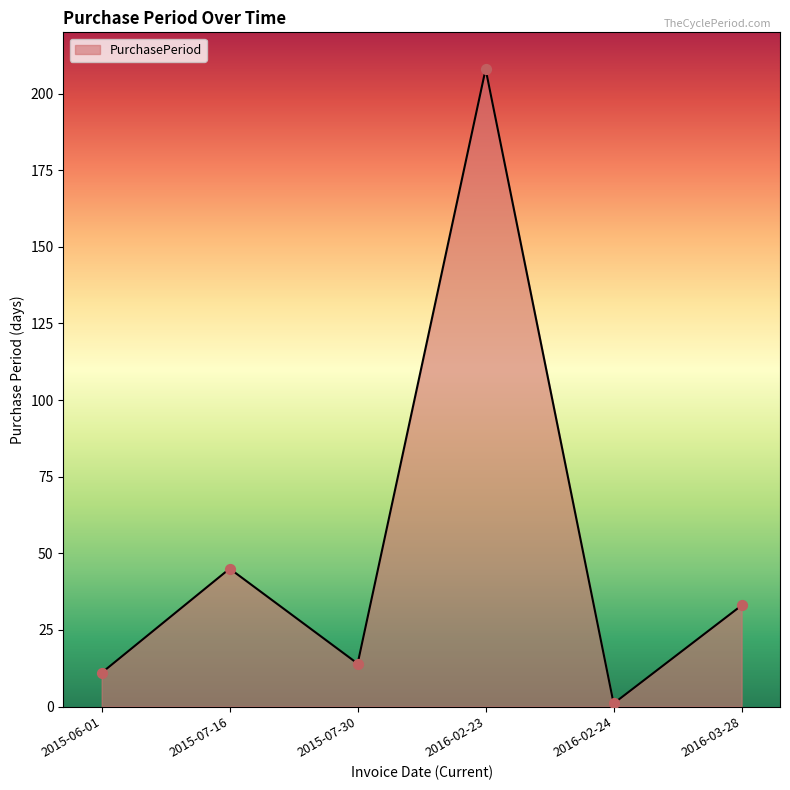

Which has a higher value, 2016-02-24 or 2015-07-30?

2015-07-30